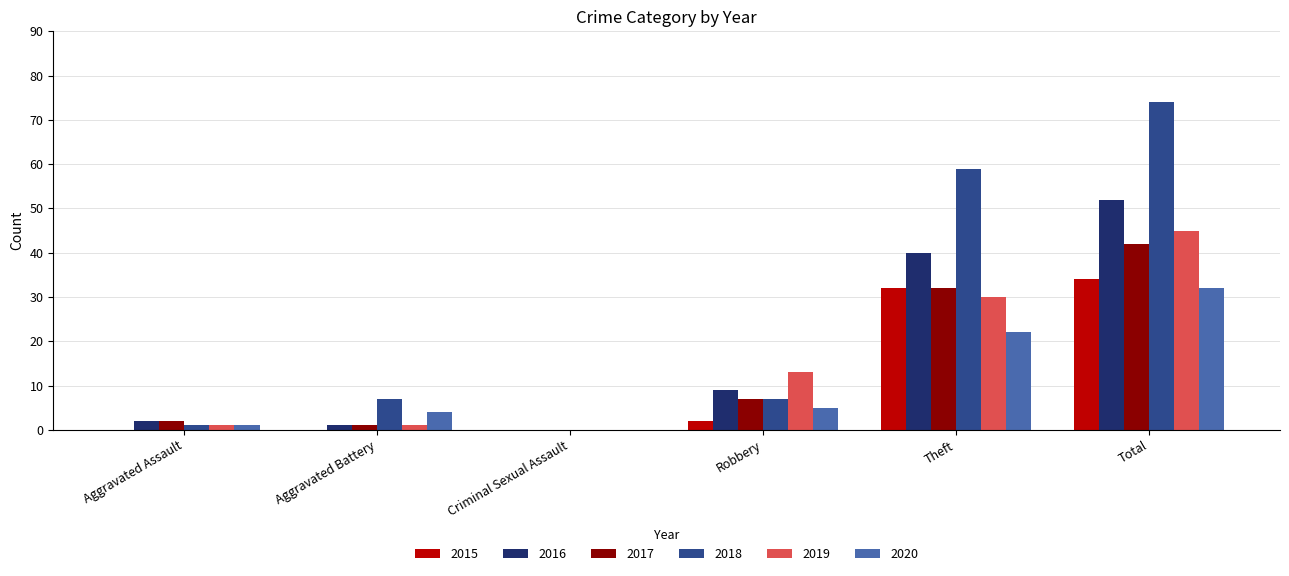

What is the sum of all 2018 values?

148